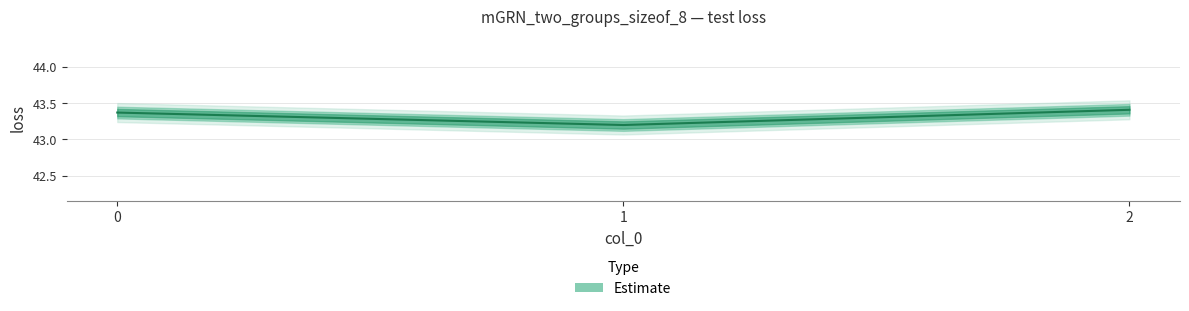

The chart shows a value of 57.2 at 2. True or false?

False